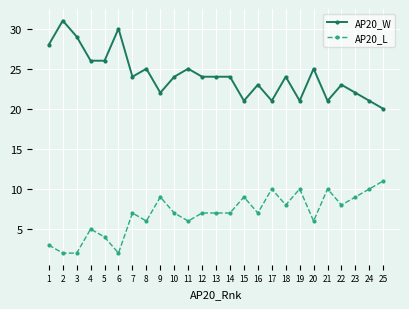

Is the value of AP20_L at 4 greater than the value of AP20_W at 9?

No